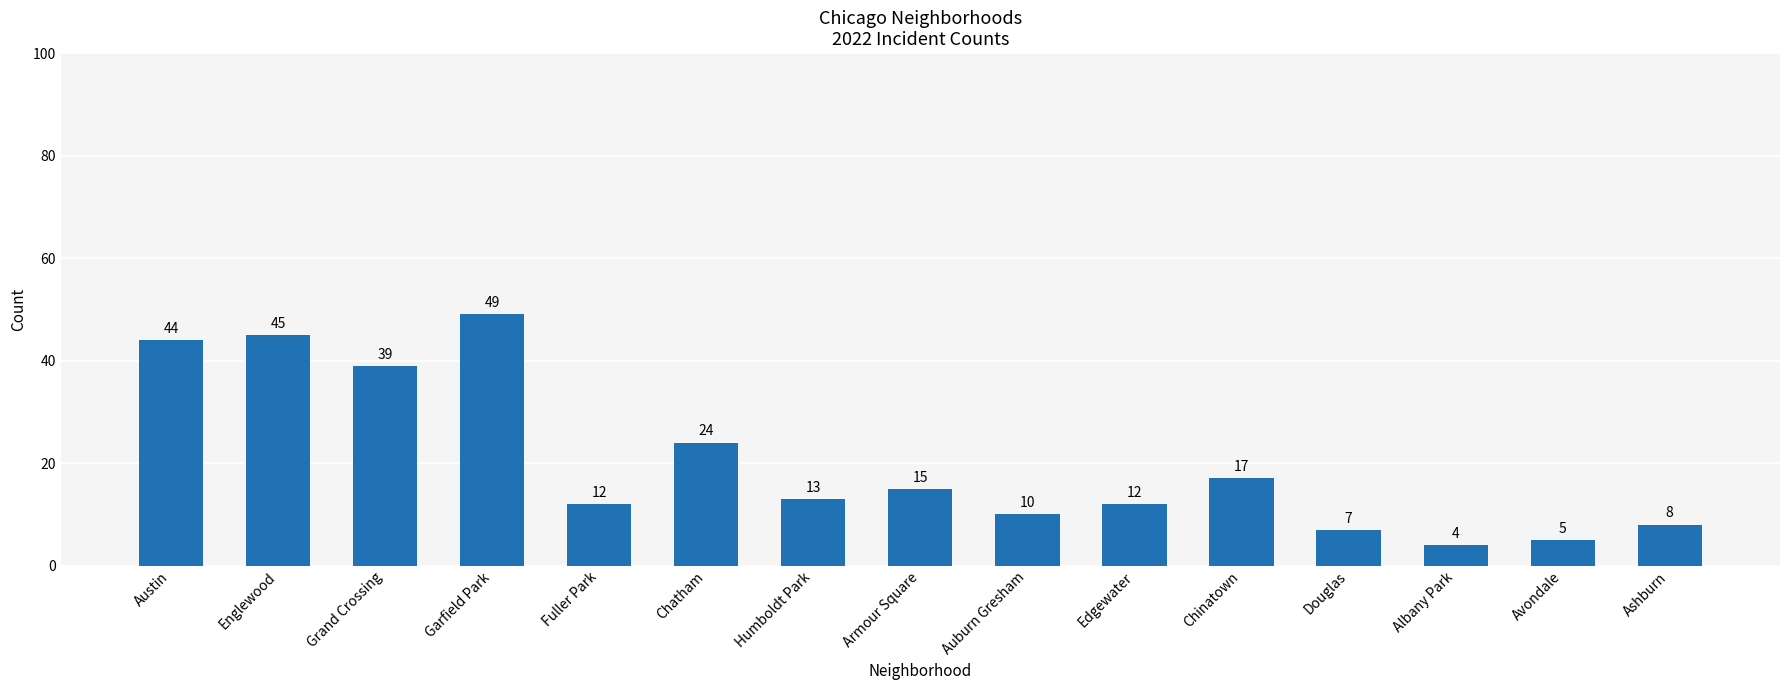

At which label is the value closest to 26?

Chatham